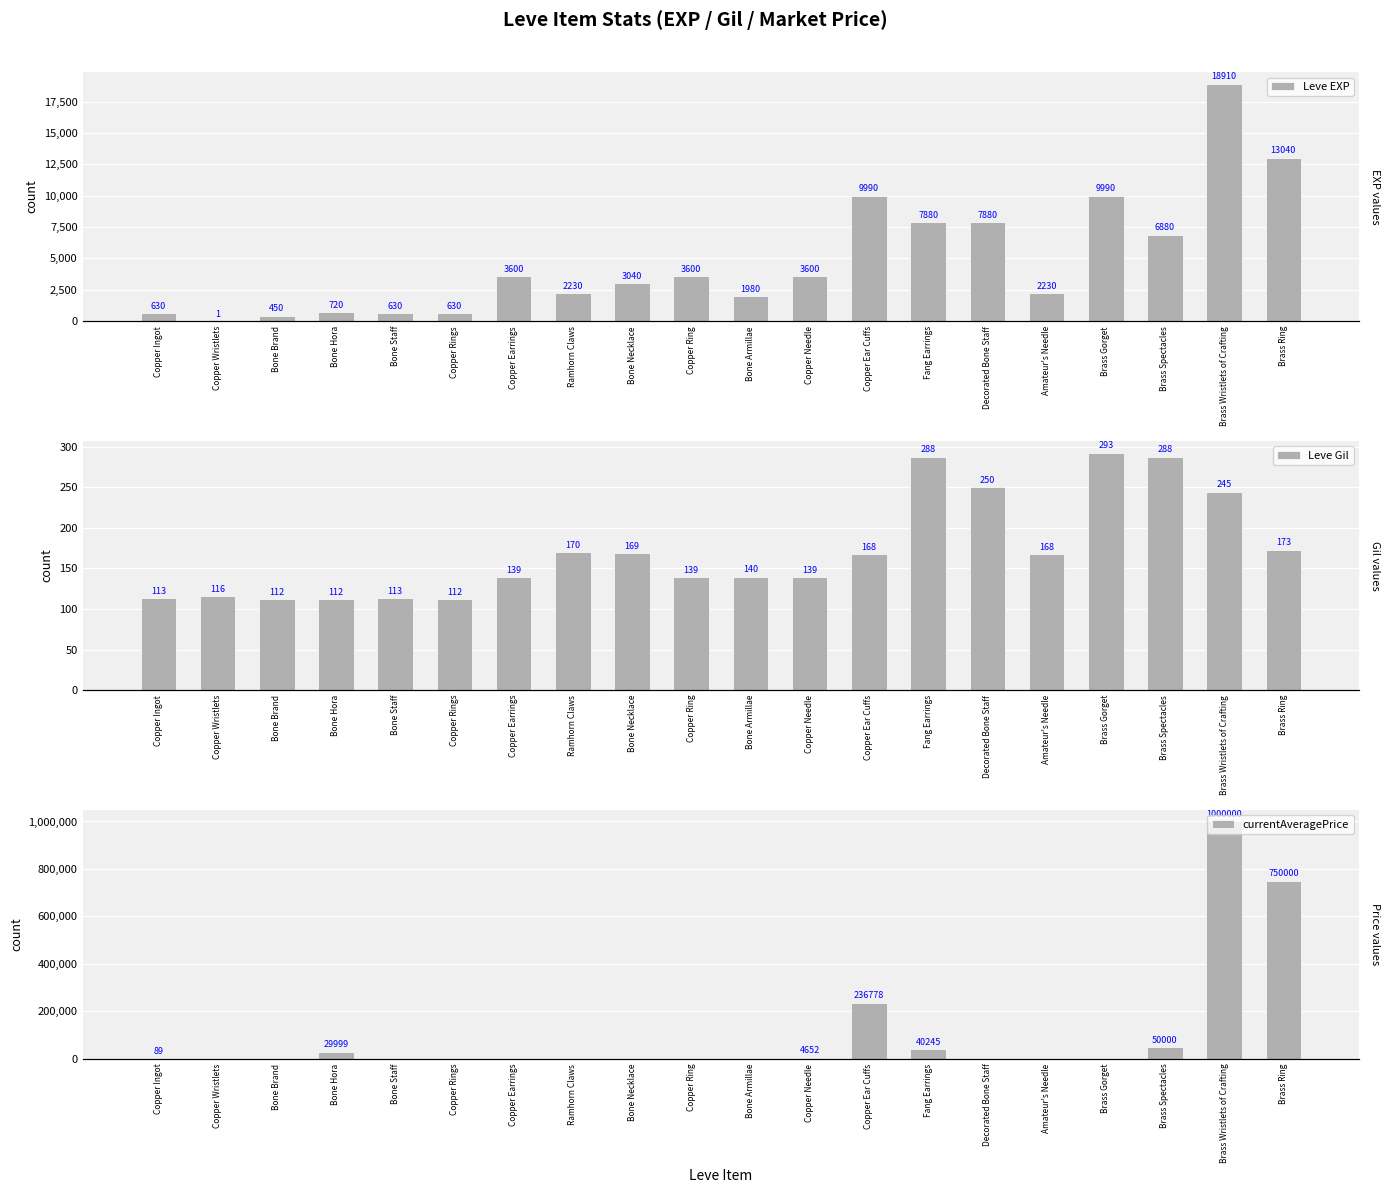

What is the difference between the maximum and second lowest values in the Leve EXP series?

18460